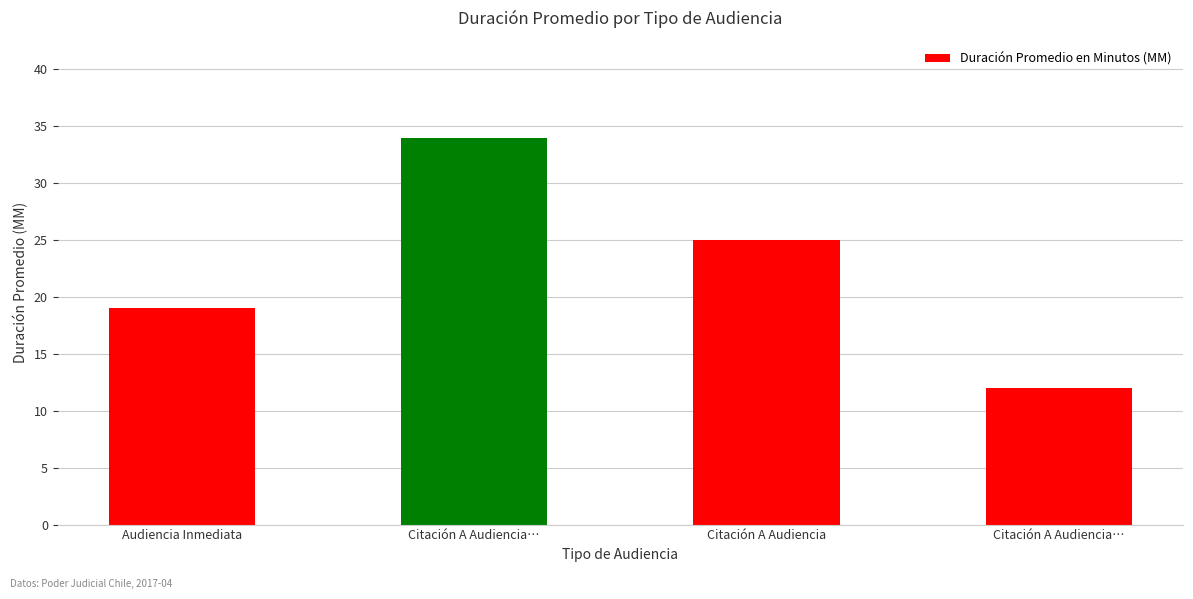

How many series are shown in this chart?

1